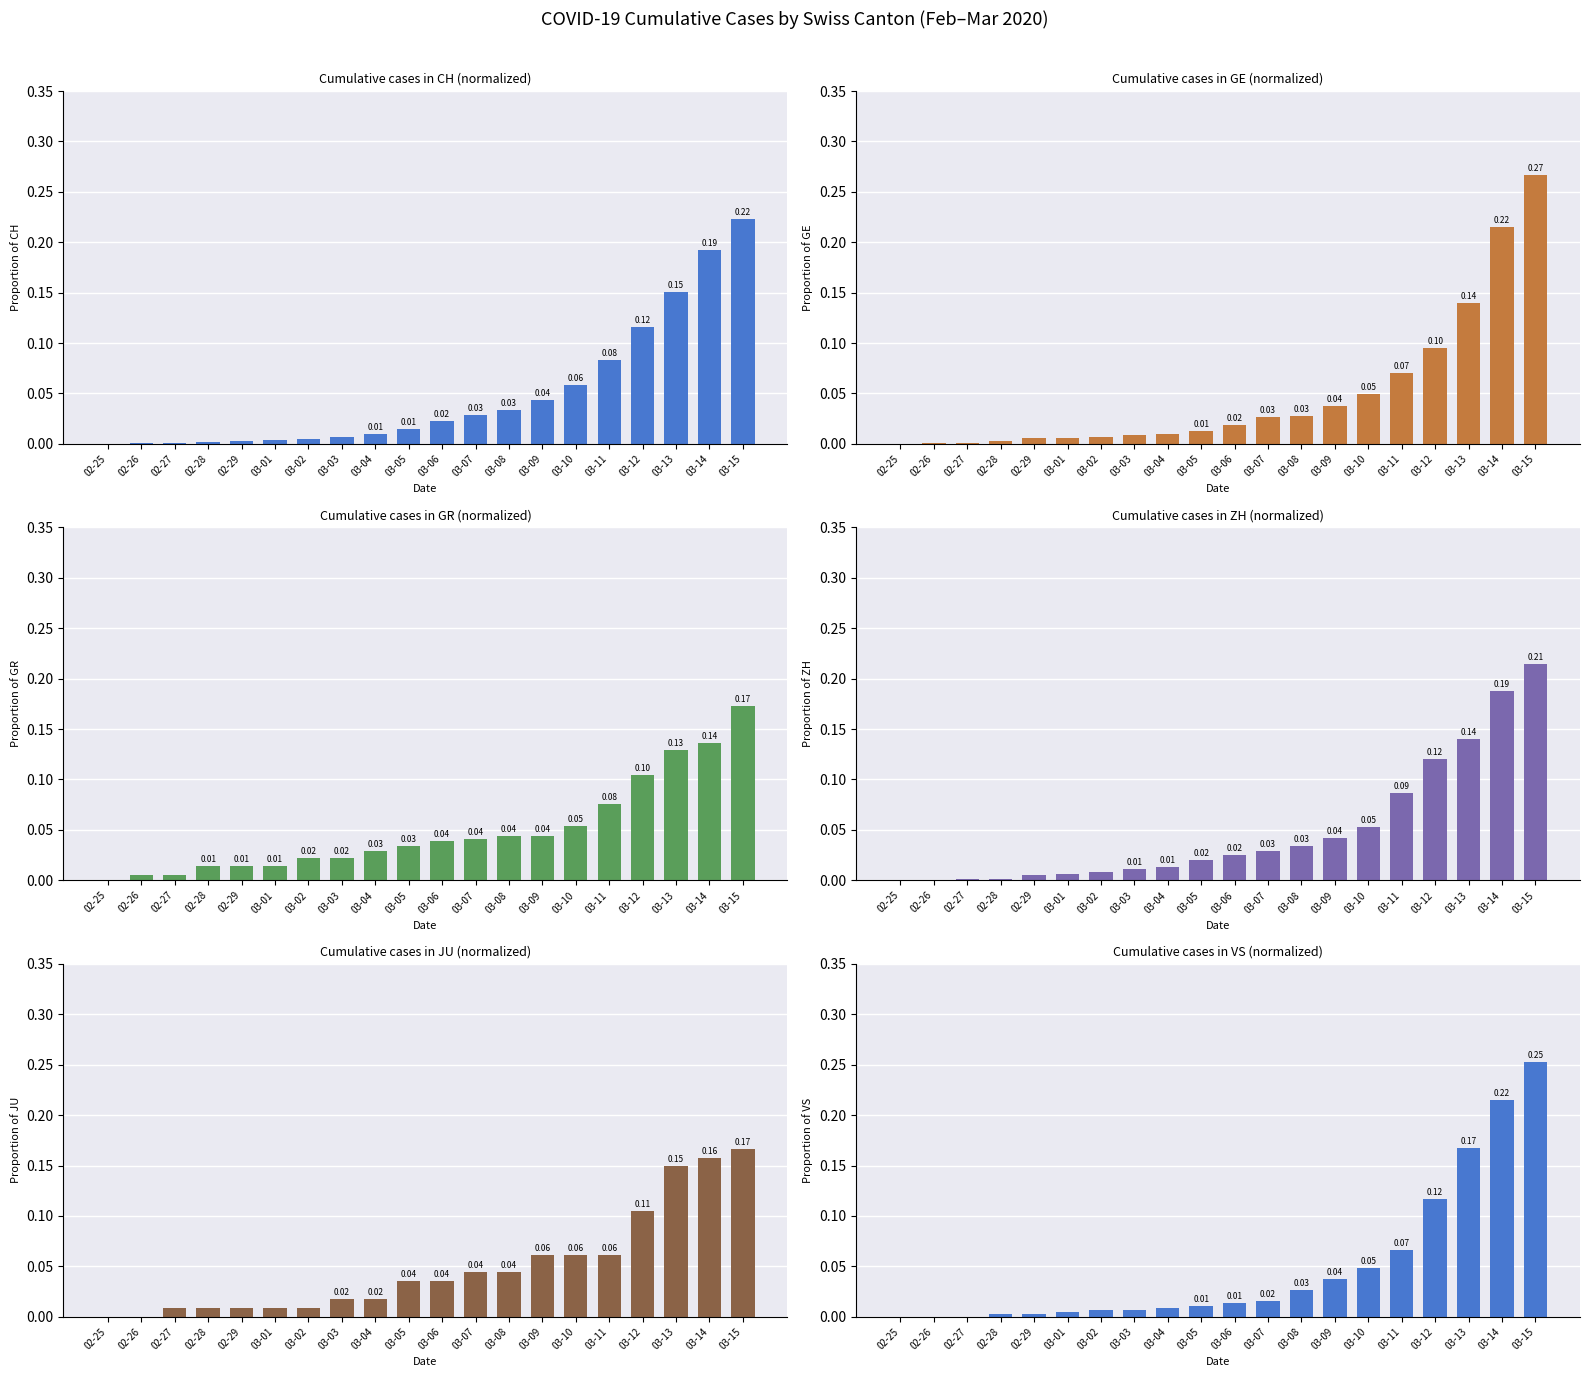

What is the average value of the GE series?

0.1